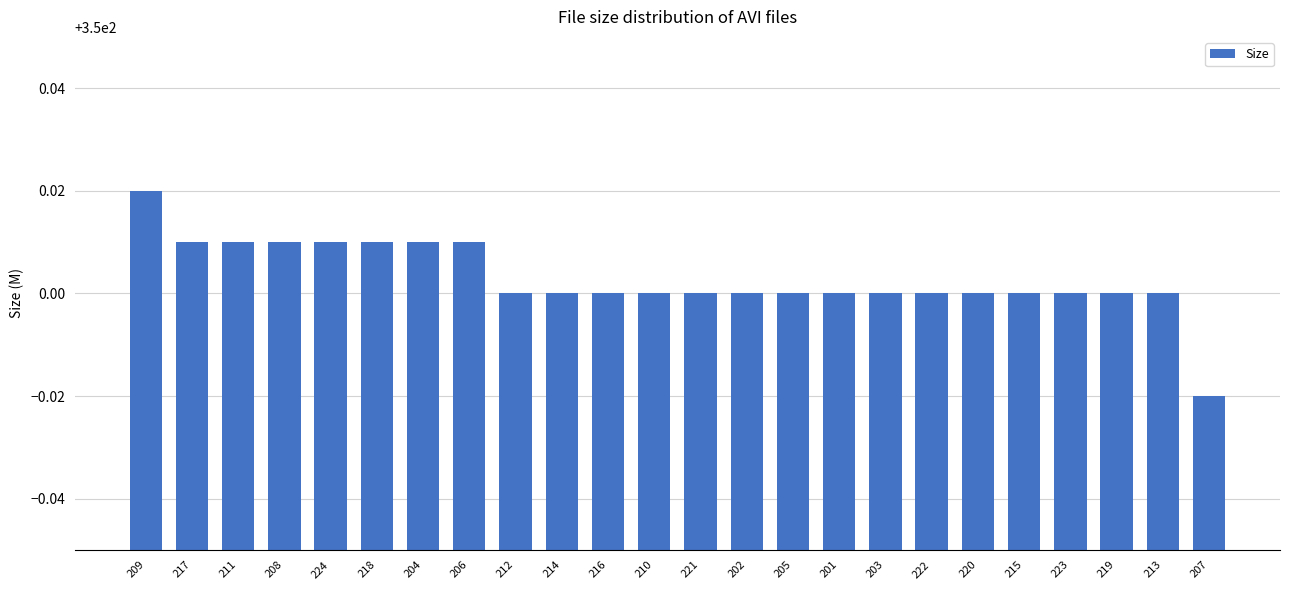

What position from the right is 223?

4